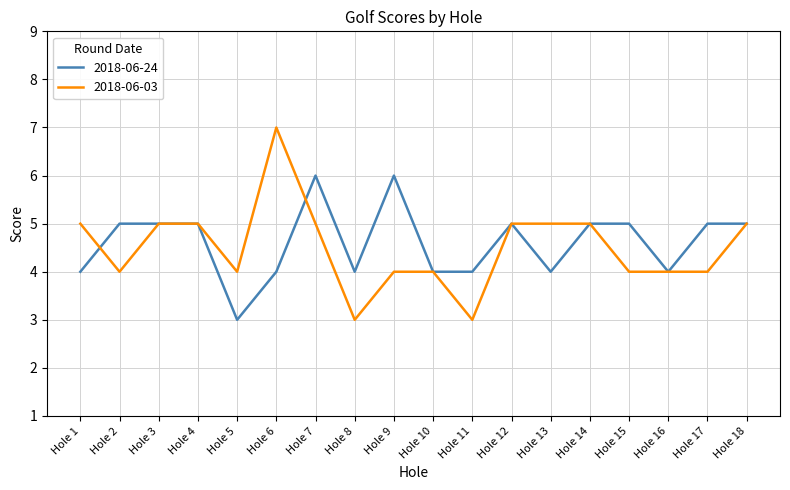

Which series has the largest range (max minus min)?

2018-06-03